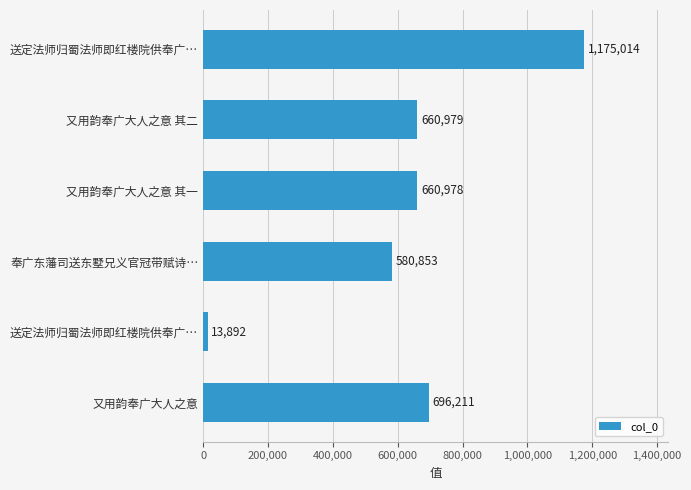

How many data points does each series have?

6